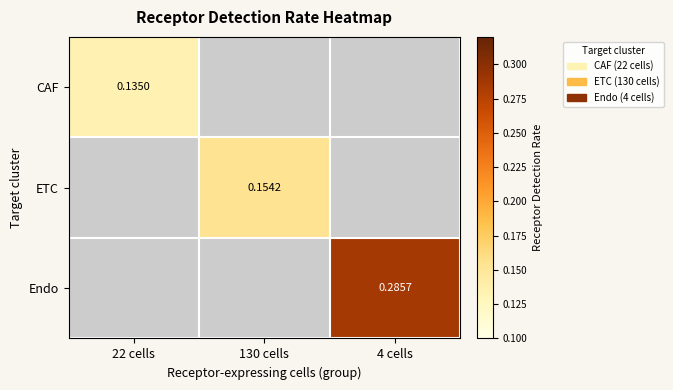

List the series in order of their peak value, lowest first.

CAF, ETC, Endo